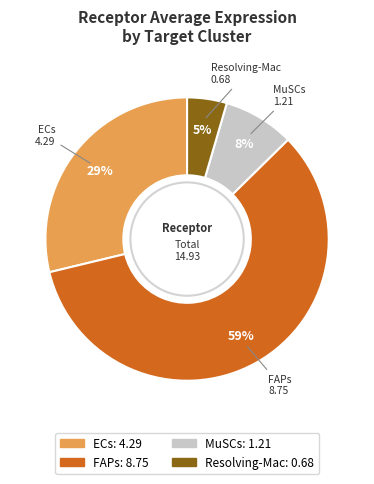

To the nearest percent, what percentage of the pie is Resolving-Mac?

5%